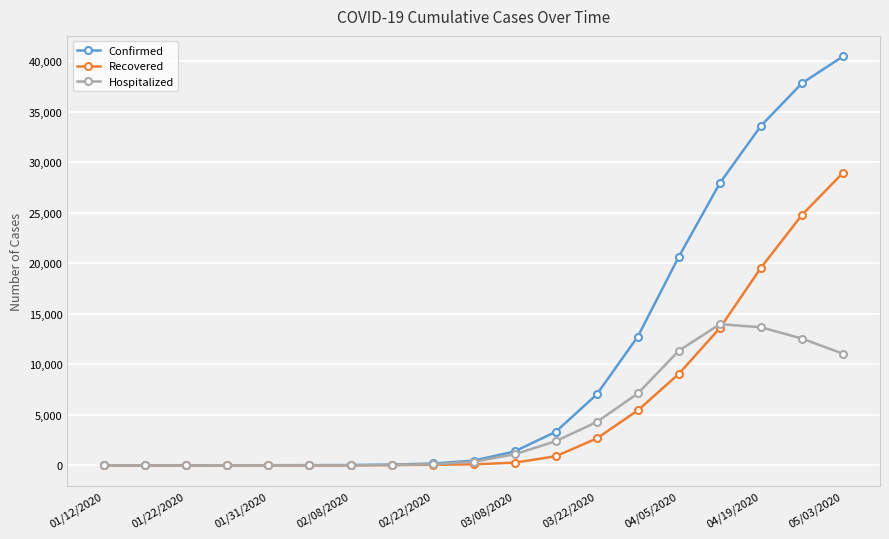

What is the difference between the maximum and minimum values in the Recovered series?

28943